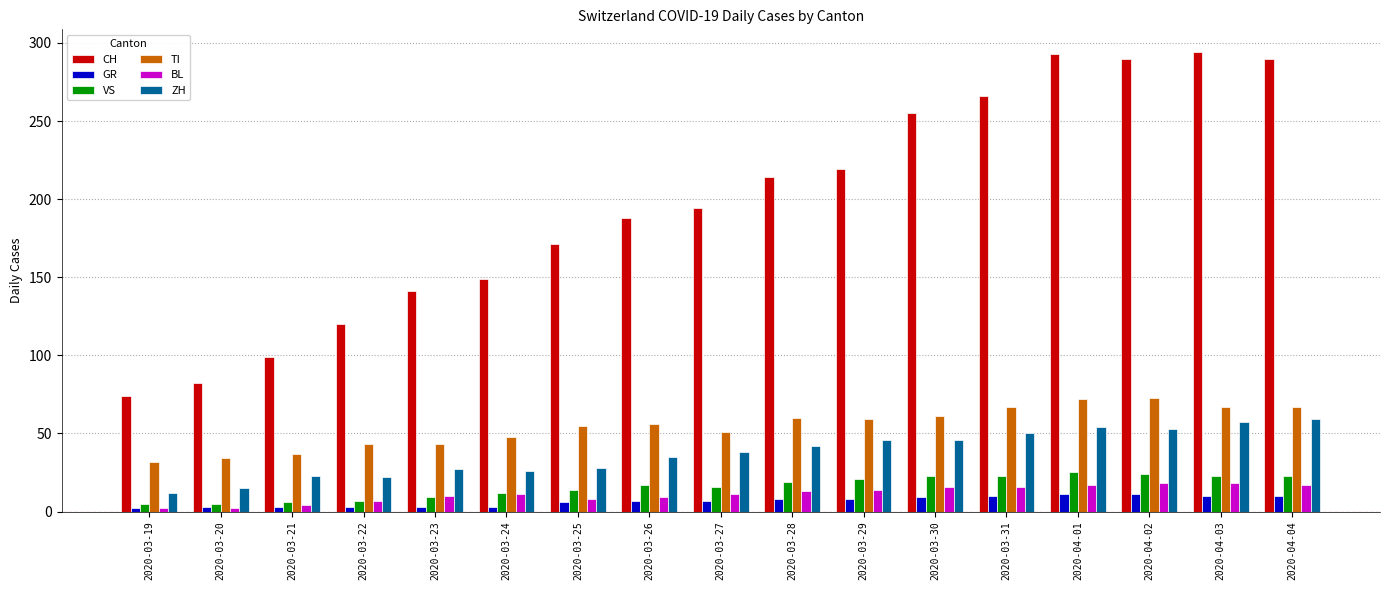

What is the label of the 5th bar from the right?

2020-03-31